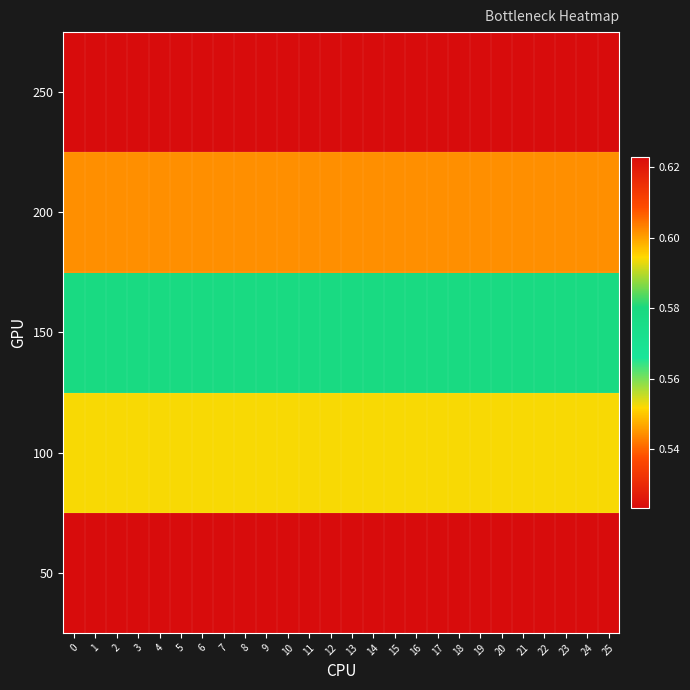

List the series in order of their peak value, highest first.

250, 200, 150, 100, 50